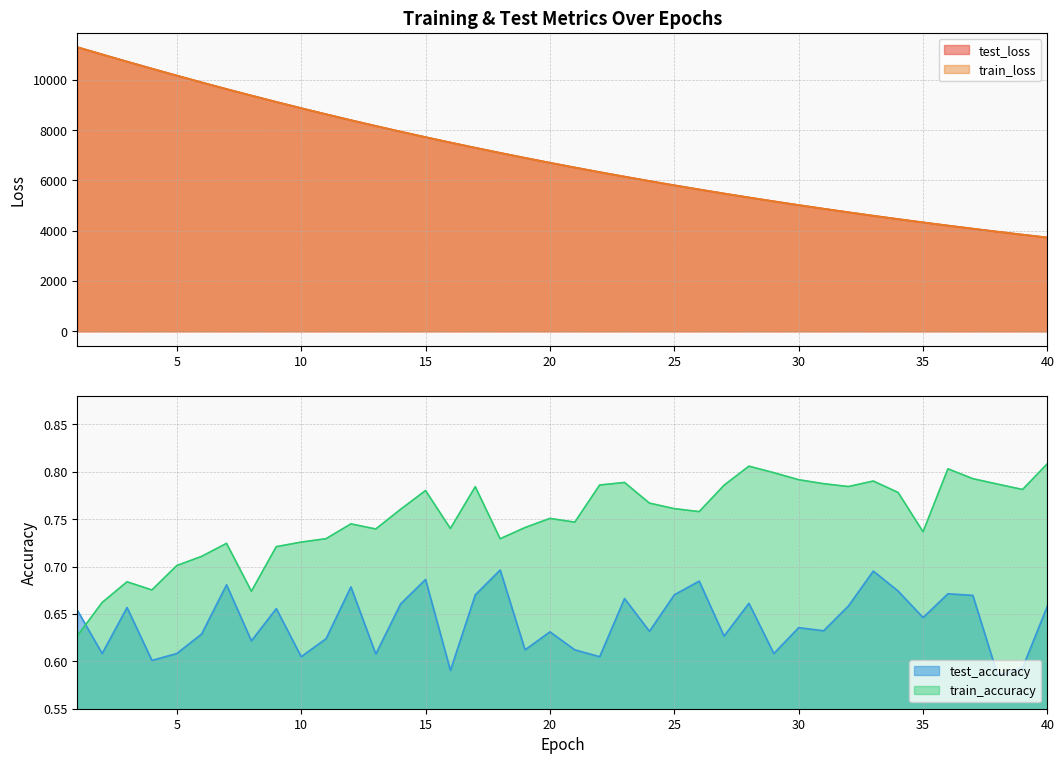

True or false: train_accuracy and test_loss cross at least once.

False